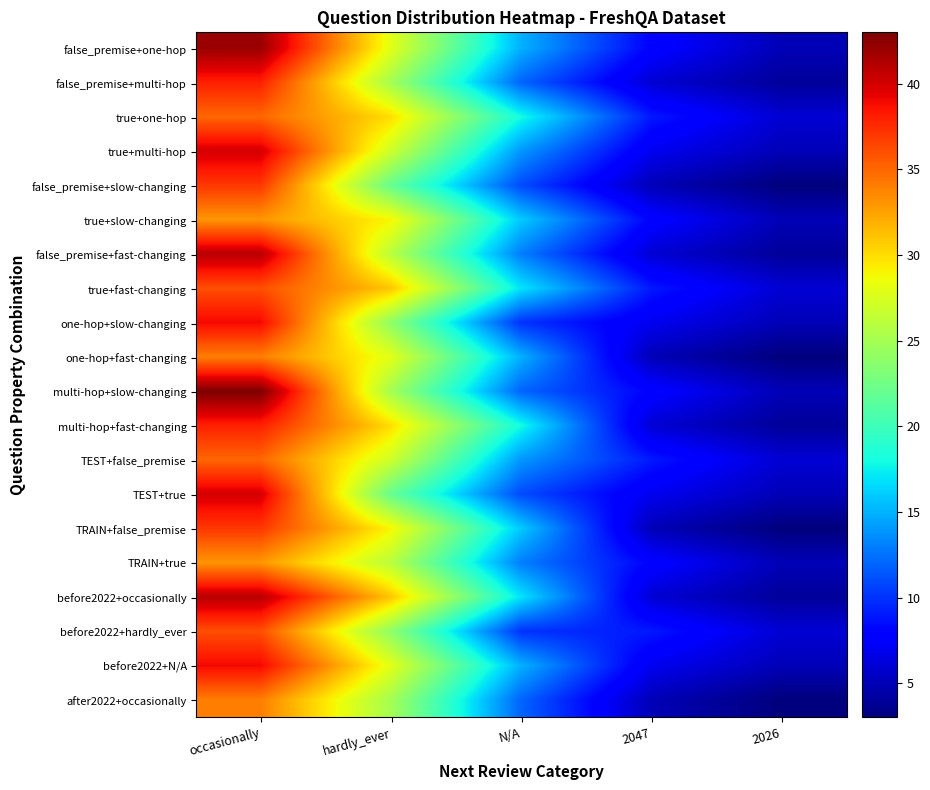

Reading right to left, extract all data points from this chart.

false_premise+one-hop: 2026=5	2047=8	N/A=15	hardly_ever=28	occasionally=42
false_premise+multi-hop: 2026=4	2047=6	N/A=12	hardly_ever=25	occasionally=38
true+one-hop: 2026=6	2047=9	N/A=18	hardly_ever=30	occasionally=35
true+multi-hop: 2026=5	2047=7	N/A=14	hardly_ever=27	occasionally=40
false_premise+slow-changing: 2026=3	2047=5	N/A=11	hardly_ever=22	occasionally=37
true+slow-changing: 2026=5	2047=8	N/A=16	hardly_ever=29	occasionally=33
false_premise+fast-changing: 2026=4	2047=6	N/A=13	hardly_ever=26	occasionally=41
true+fast-changing: 2026=6	2047=9	N/A=17	hardly_ever=31	occasionally=36
one-hop+slow-changing: 2026=5	2047=7	N/A=10	hardly_ever=24	occasionally=39
one-hop+fast-changing: 2026=3	2047=5	N/A=15	hardly_ever=28	occasionally=34
multi-hop+slow-changing: 2026=5	2047=8	N/A=12	hardly_ever=25	occasionally=43
multi-hop+fast-changing: 2026=4	2047=6	N/A=18	hardly_ever=30	occasionally=38
TEST+false_premise: 2026=6	2047=9	N/A=14	hardly_ever=27	occasionally=35
TEST+true: 2026=5	2047=7	N/A=11	hardly_ever=22	occasionally=40
TRAIN+false_premise: 2026=3	2047=5	N/A=16	hardly_ever=29	occasionally=37
TRAIN+true: 2026=5	2047=8	N/A=13	hardly_ever=26	occasionally=33
before2022+occasionally: 2026=4	2047=6	N/A=17	hardly_ever=31	occasionally=41
before2022+hardly_ever: 2026=6	2047=9	N/A=10	hardly_ever=24	occasionally=36
before2022+N/A: 2026=5	2047=7	N/A=15	hardly_ever=28	occasionally=39
after2022+occasionally: 2026=3	2047=5	N/A=12	hardly_ever=25	occasionally=34